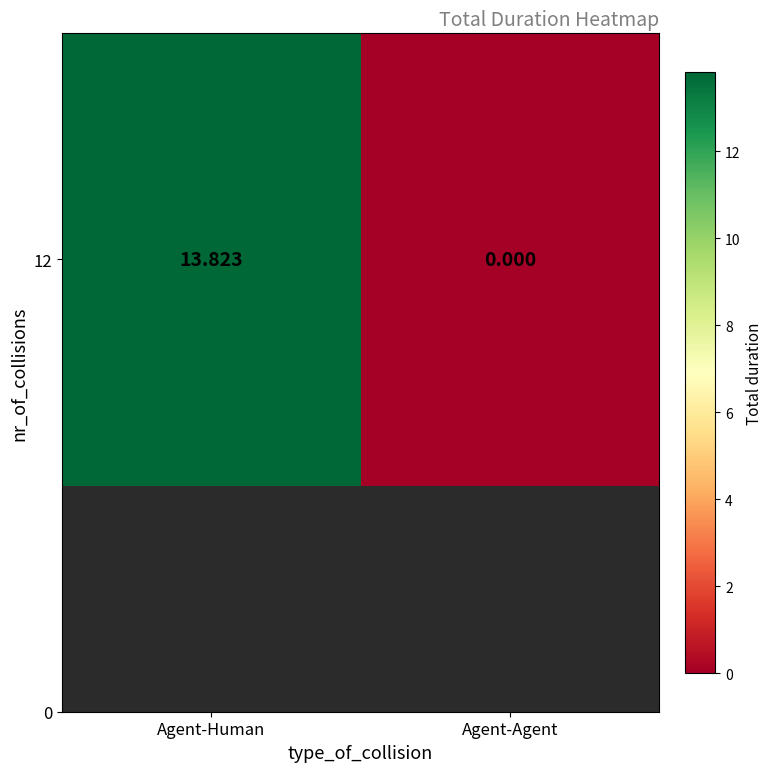

How many values exceed 13?

1